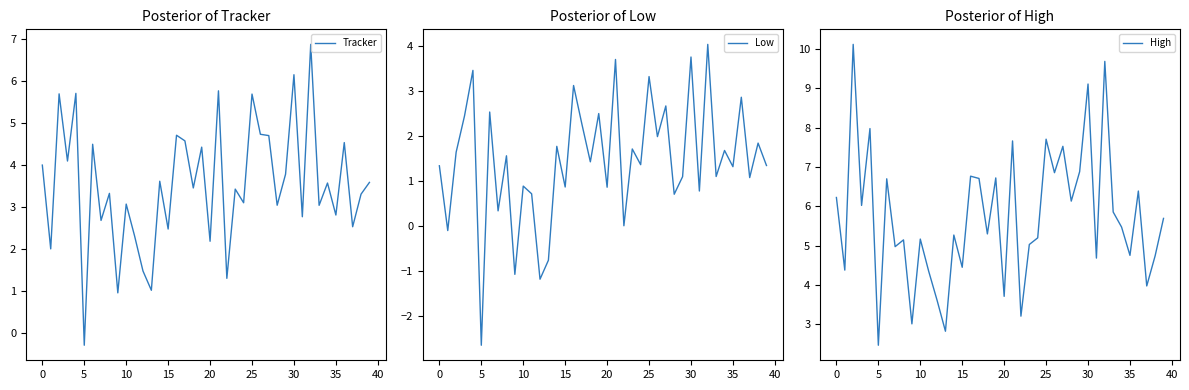

Is it true that Tracker equals 0.5 at 20?

False